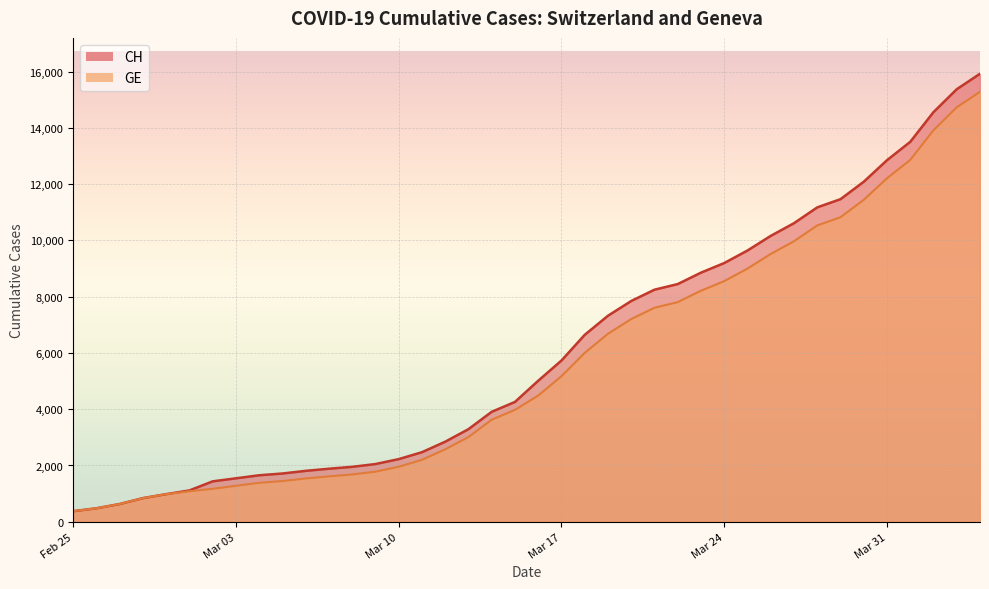

Which series has the largest total across all categories?

CH